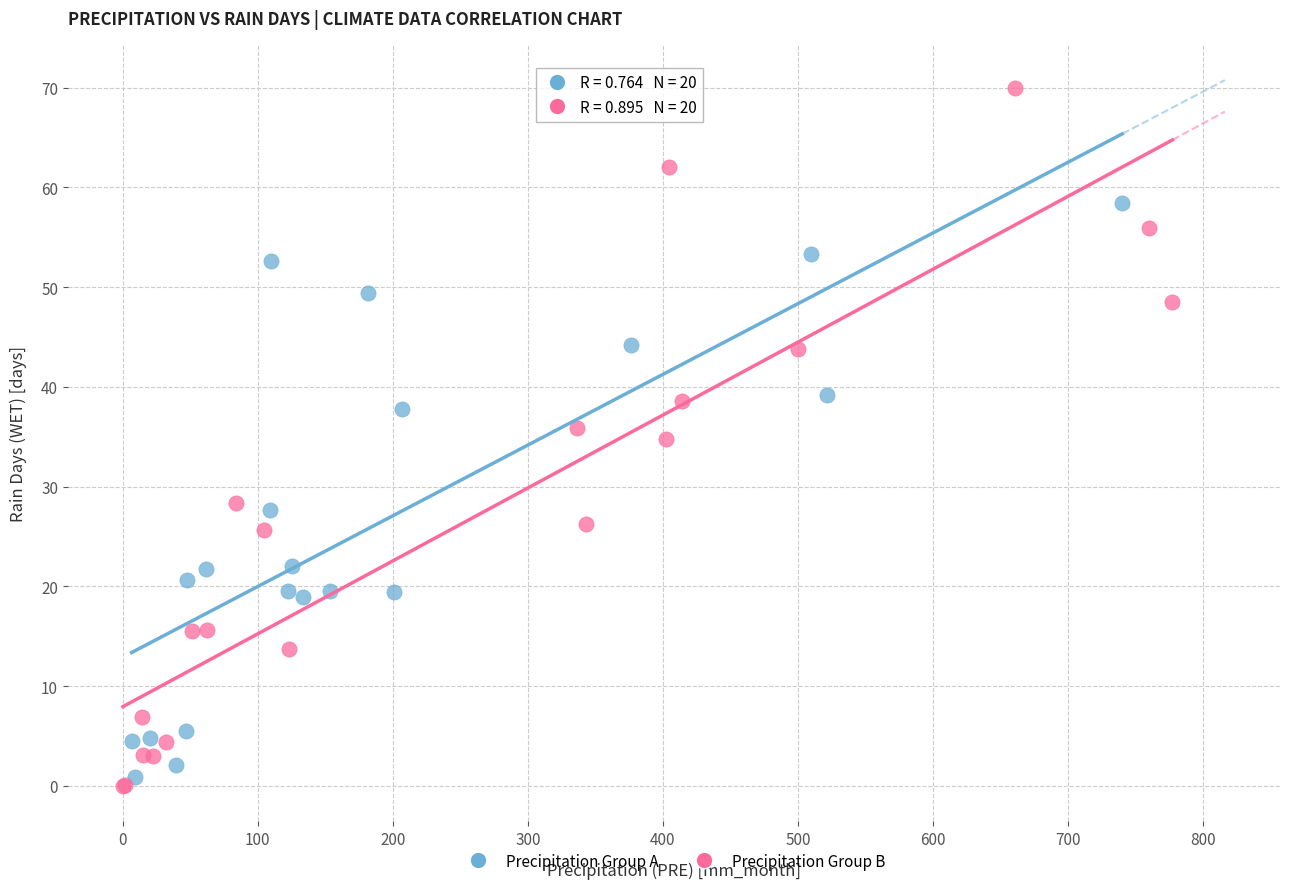

Which series contains the lowest Y value?

Precipitation Group B